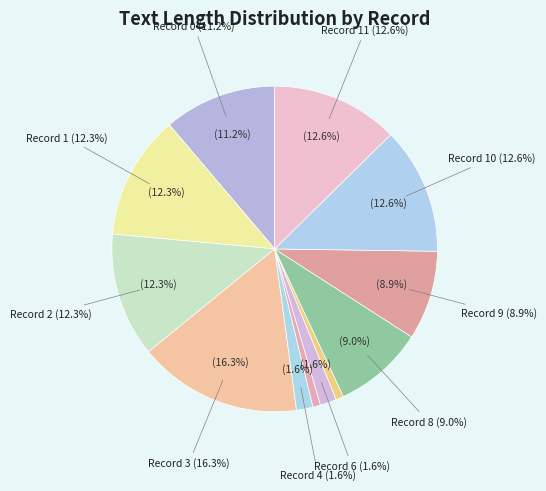

How many segments does this pie chart have?

12